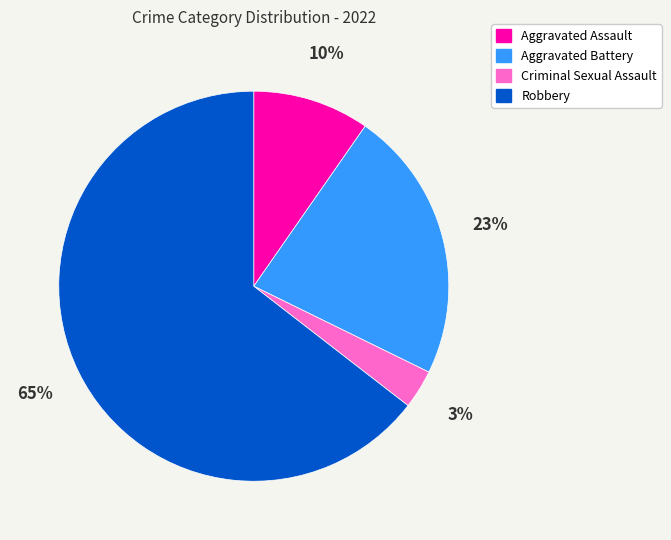

The Robbery slice represents 65% of the pie. True or false?

True